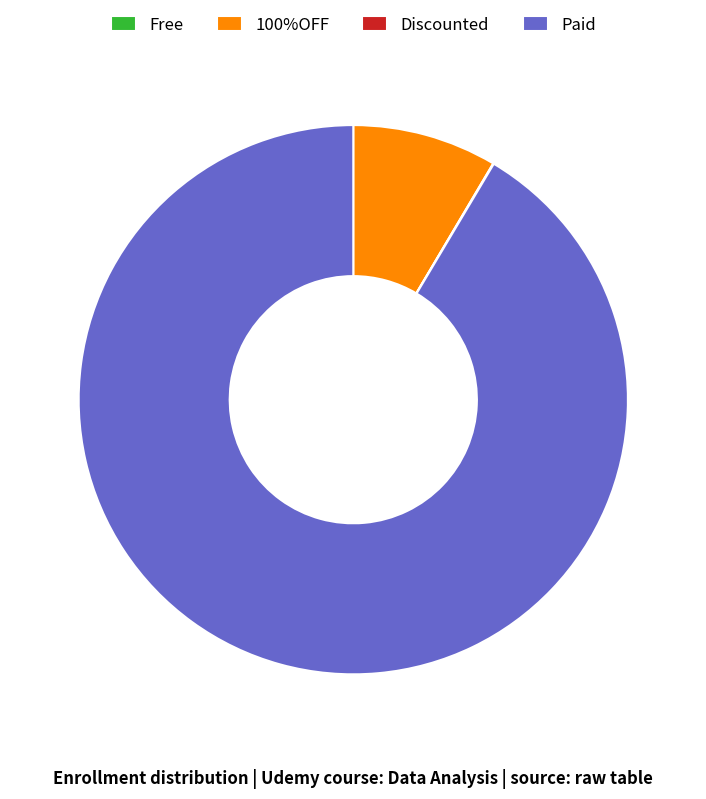

What is the largest slice in the pie chart?

Paid